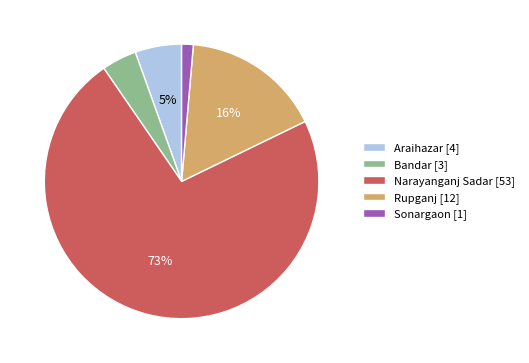

Which slice is the largest?

Narayanganj Sadar